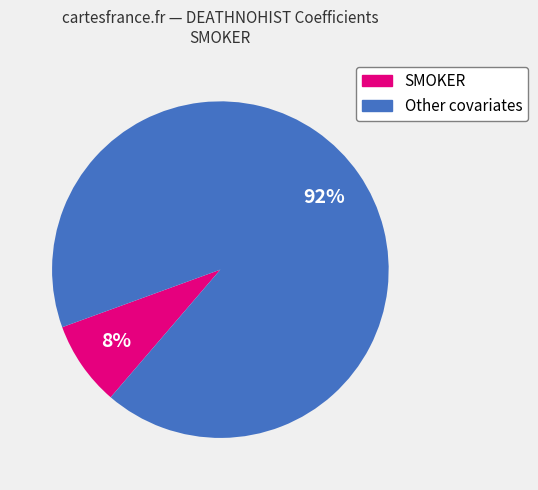

Is there any slice that represents more than half of the pie?

Yes